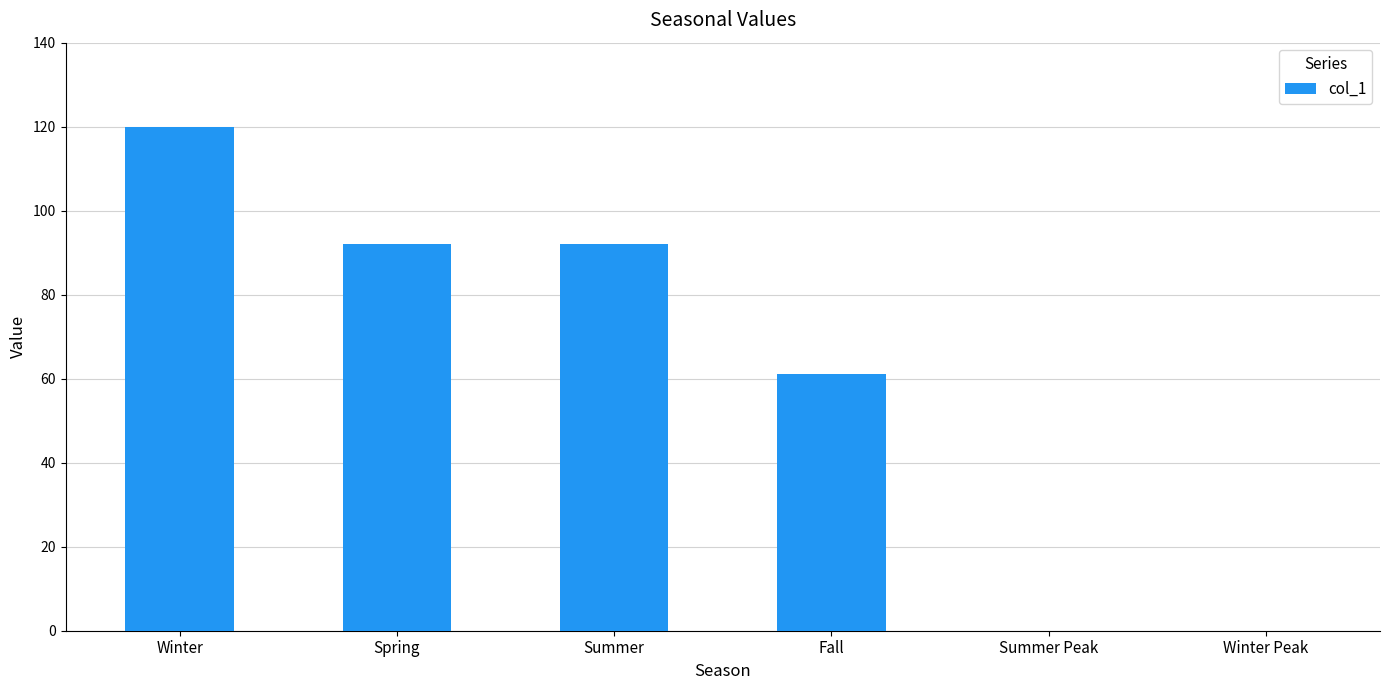

What is the change in value from Spring to Fall?

-31